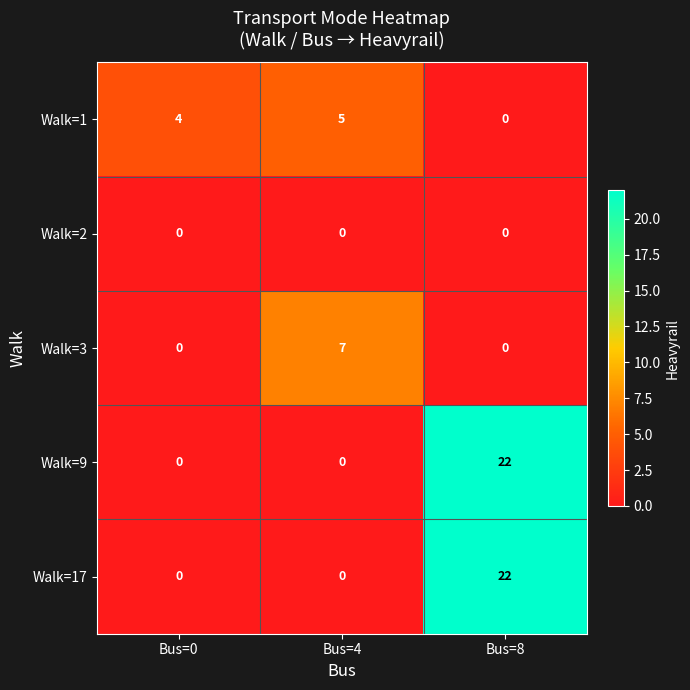

Reading left to right, list all the values displayed in this chart.

Walk=1: 4	5	0
Walk=2: 0	0	0
Walk=3: 0	7	0
Walk=9: 0	0	22
Walk=17: 0	0	22